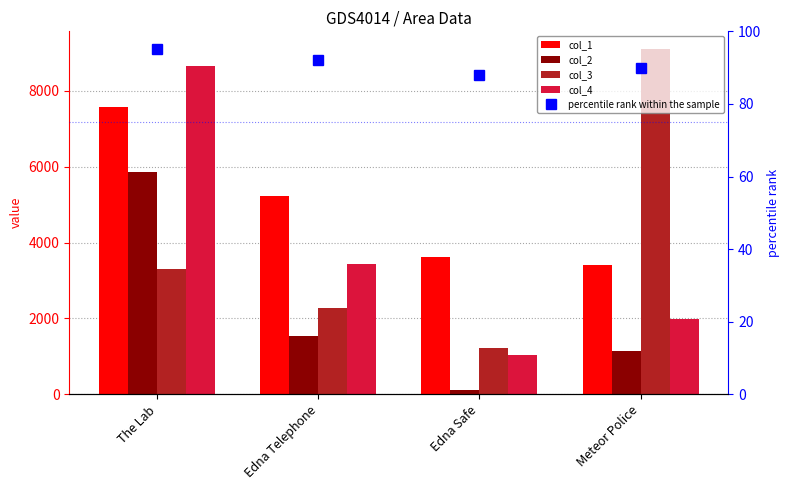

The col_3 series shows 2221 at The Lab. True or false?

False